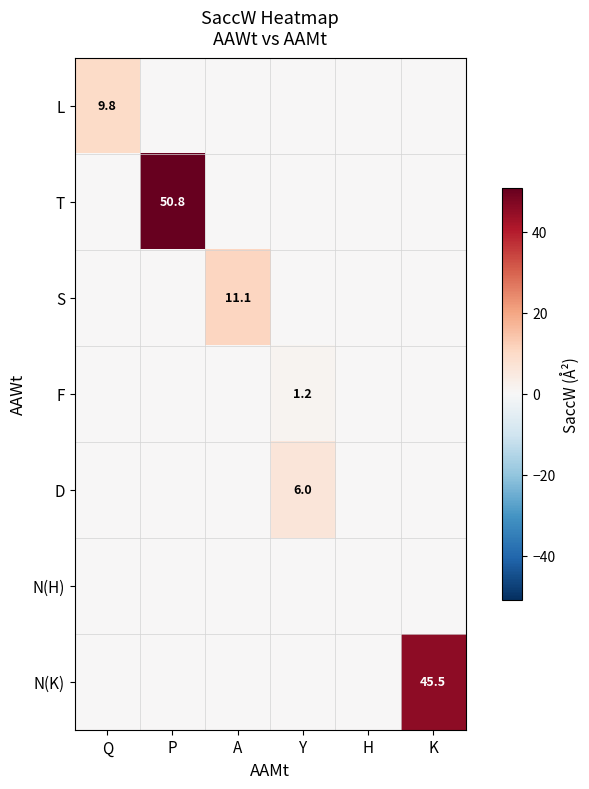

Is it true that T equals 50.8 at P?

True